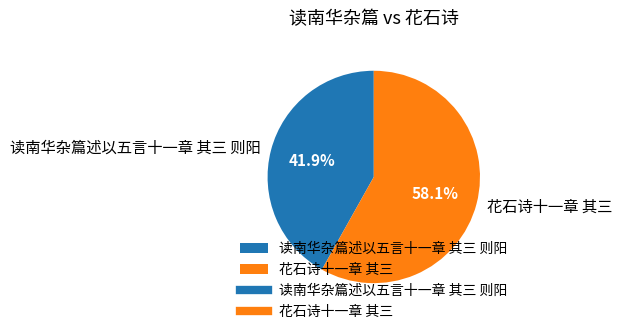

What portion of the pie excludes 读南华杂篇述以五言十一章 其三 则阳?

58.1%